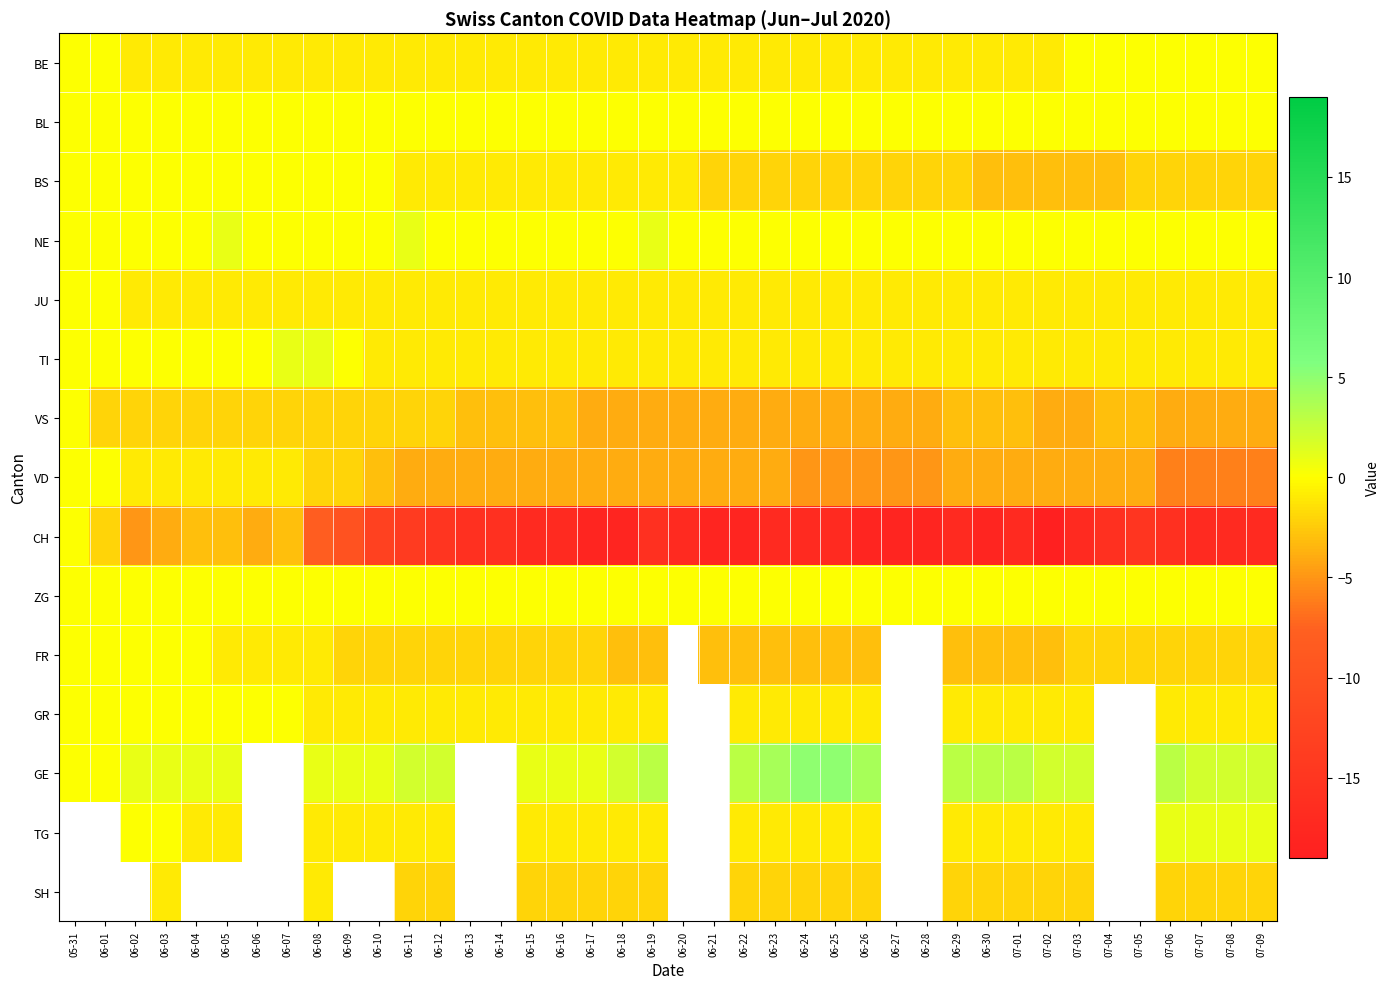

Count the number of data series in this chart.

15